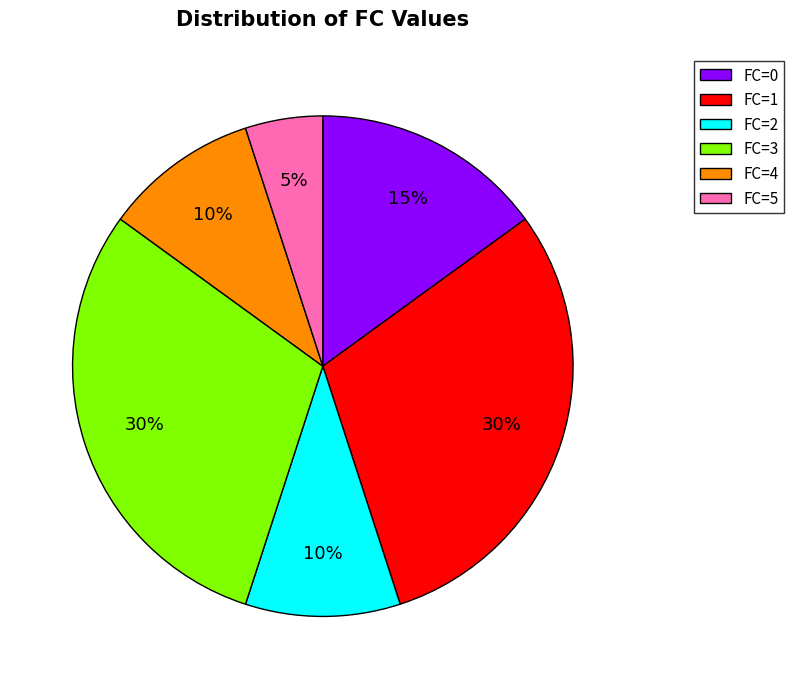

Does FC=5 account for over 50% of the chart?

No